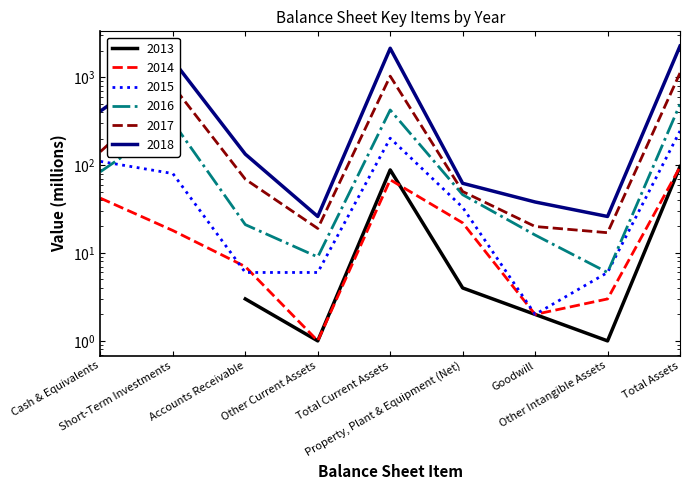

Which category has the lowest value across all series?

Other Current Assets